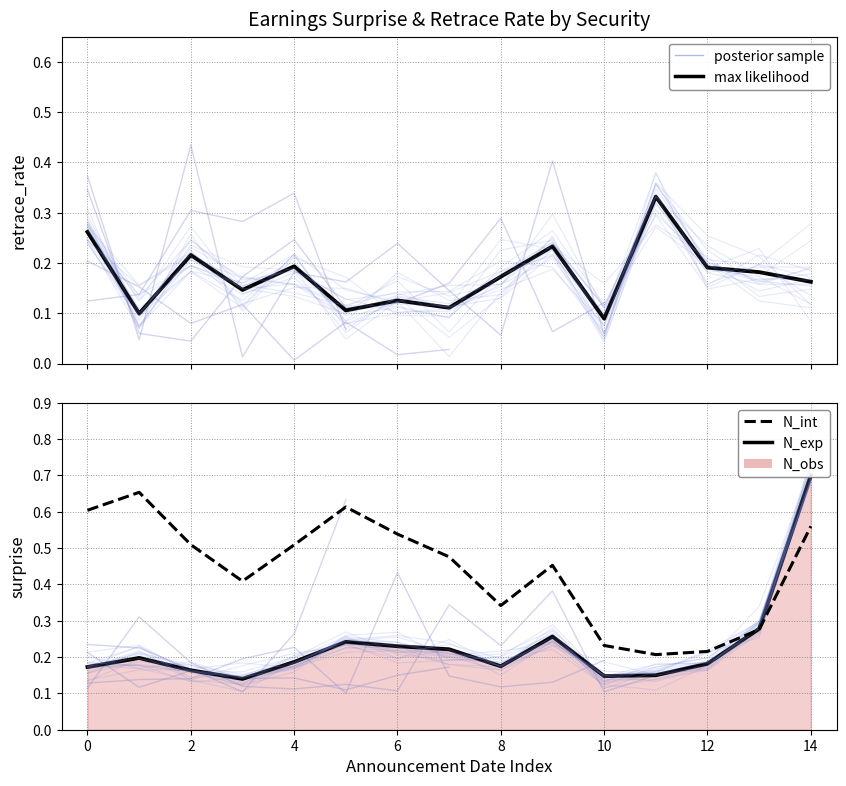

What is the difference between the highest and lowest values at 4?

0.3